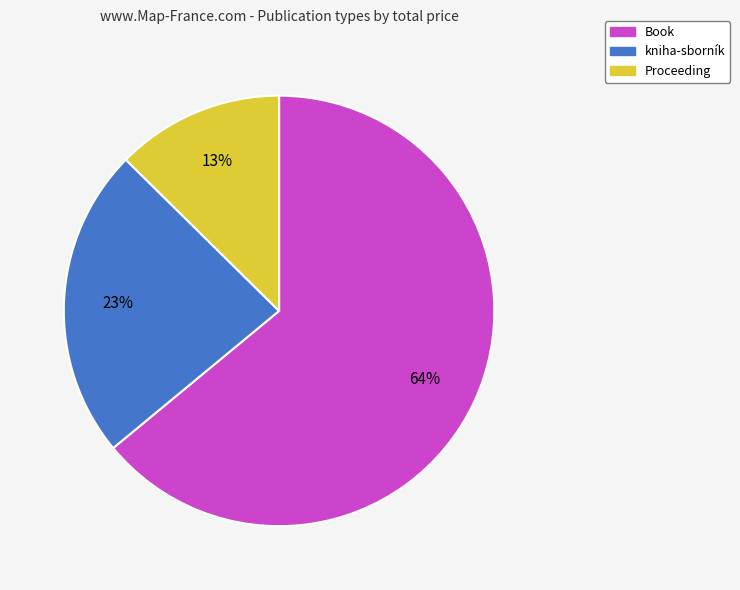

To the nearest percent, what is the difference between the largest and smallest slice percentages?

51%